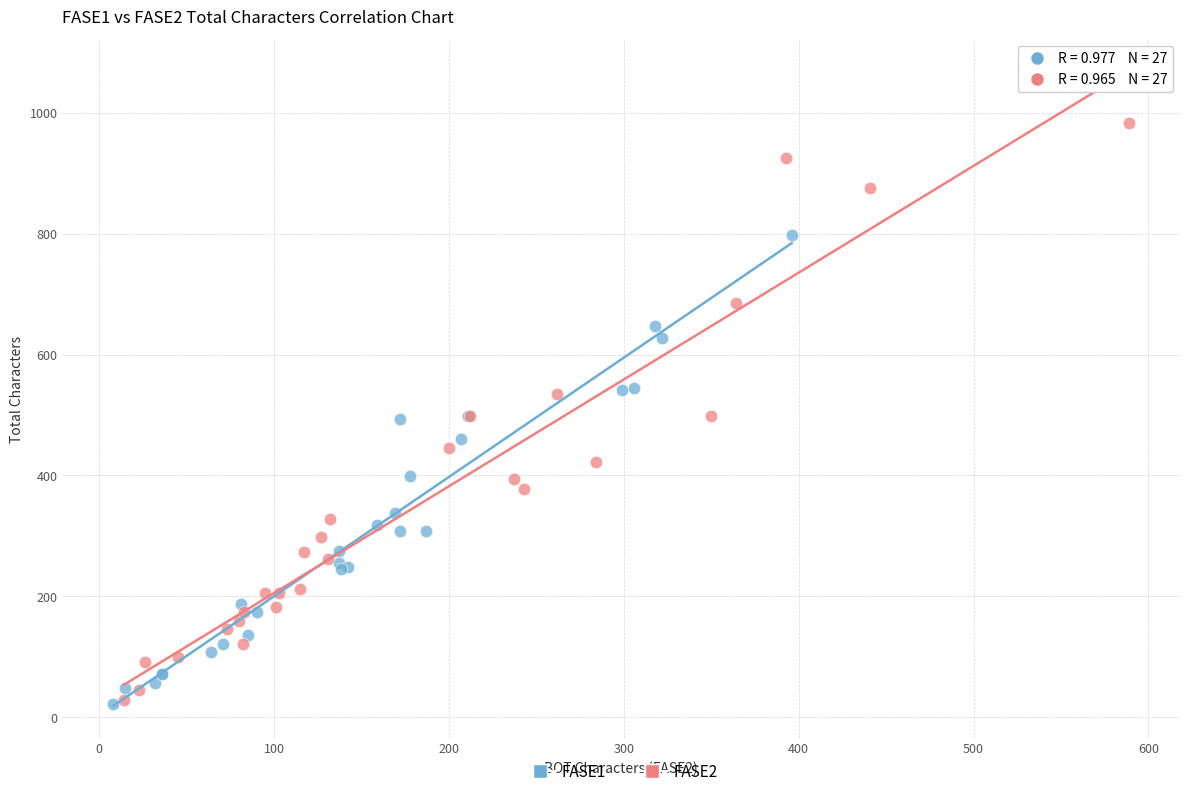

Which series has the widest spread of Y values?

FASE2